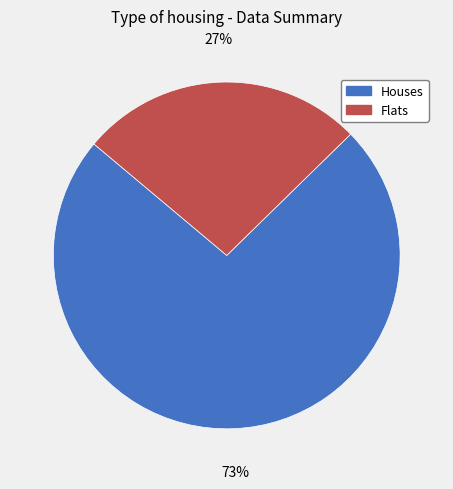

What is the ratio of the value at Flats to the value at Houses?

0.4